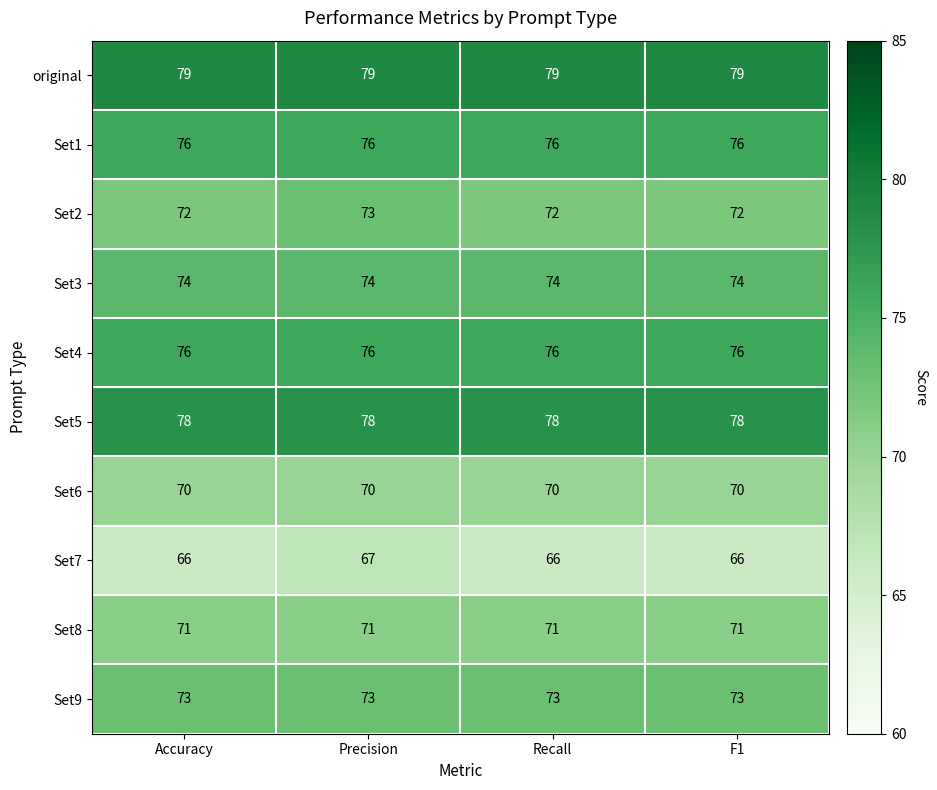

What is the approximate value of Set3 at Accuracy?

74